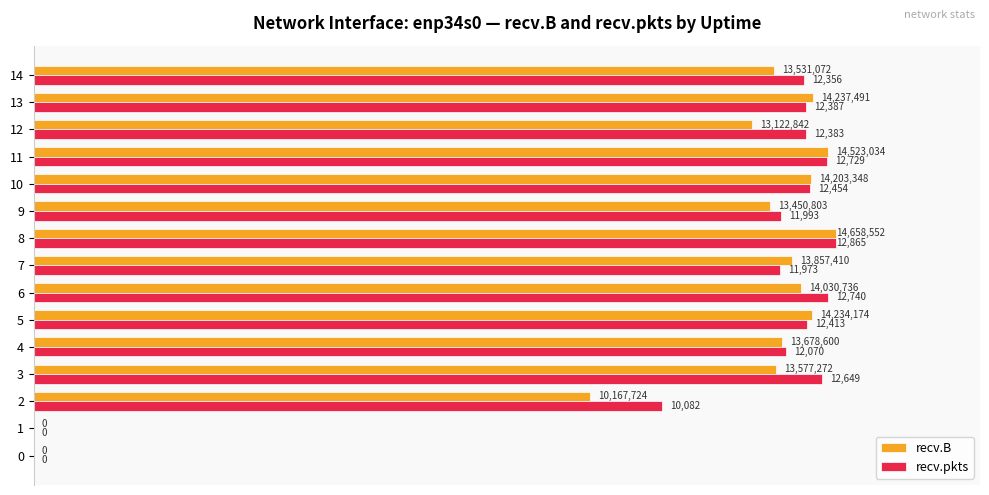

What are all the series names shown in the legend?

recv.B, recv.pkts